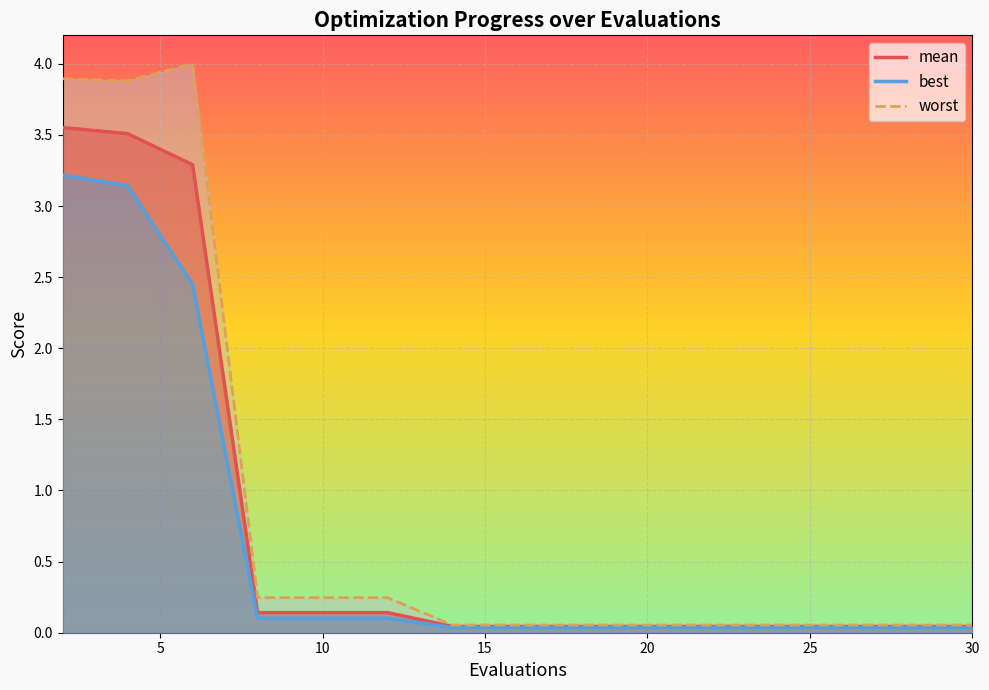

At 6, list the series in order from largest to smallest.

worst, mean, best